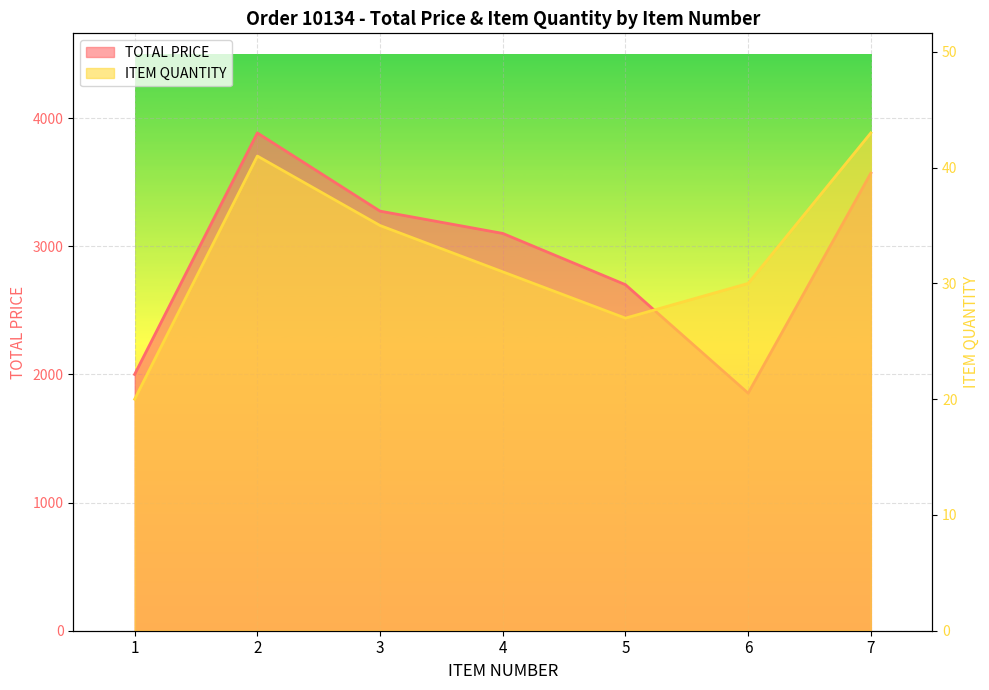

Where is the first local maximum for ITEM QUANTITY?

2